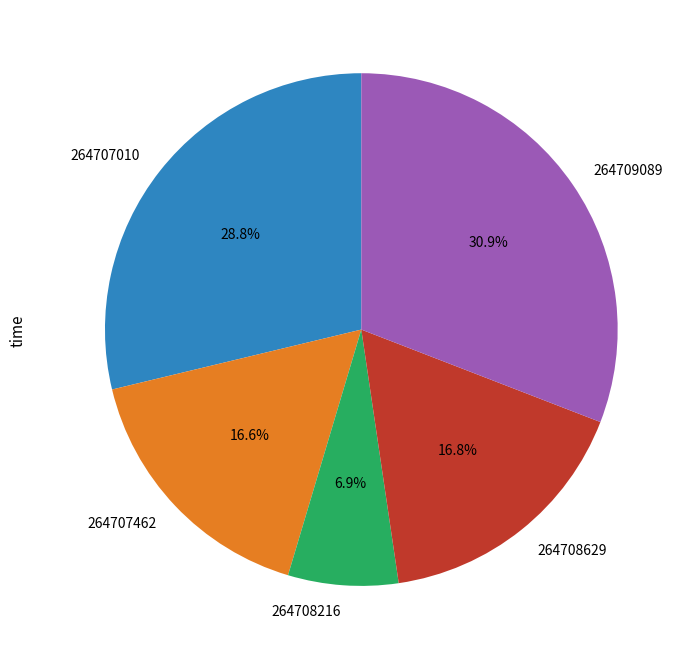

How many slices are in this pie chart?

5